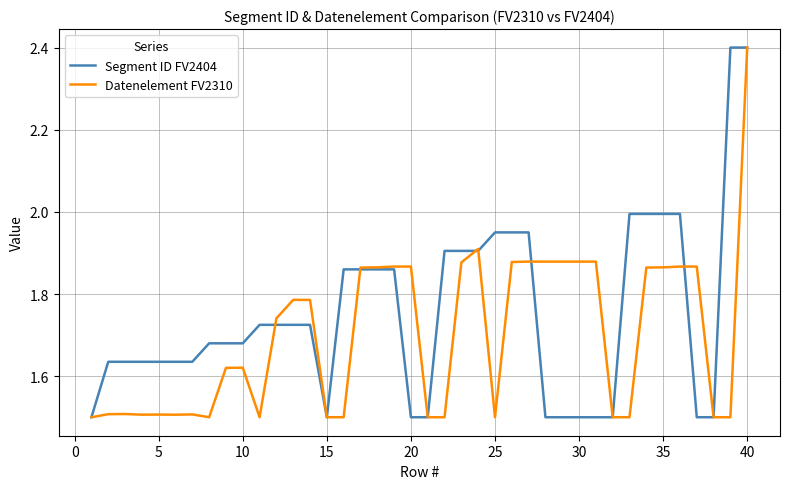

Which series has the largest total across all categories?

Segment ID FV2404